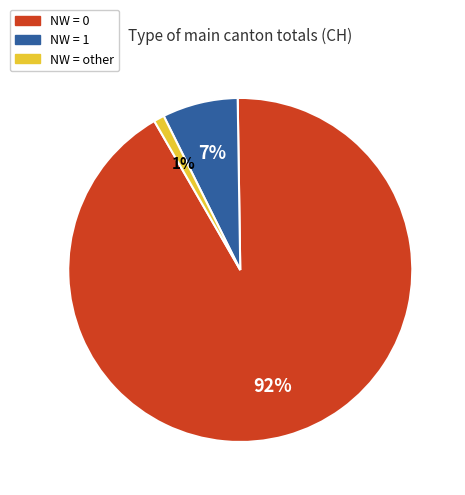

Is it true that NW = other is 1% of the pie?

True